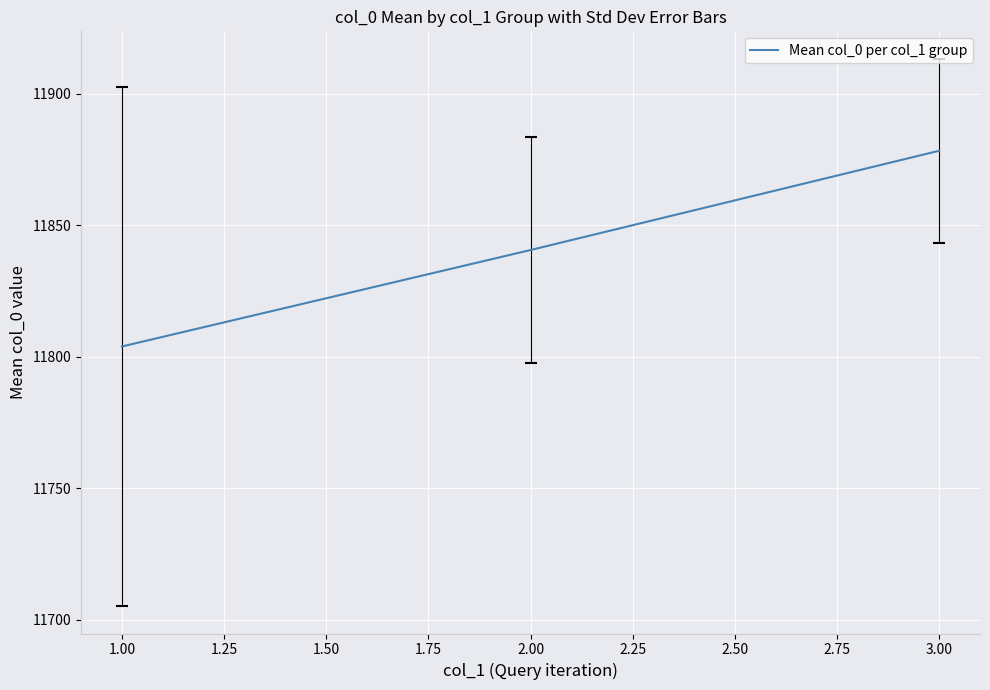

How many values are below 11840?

1